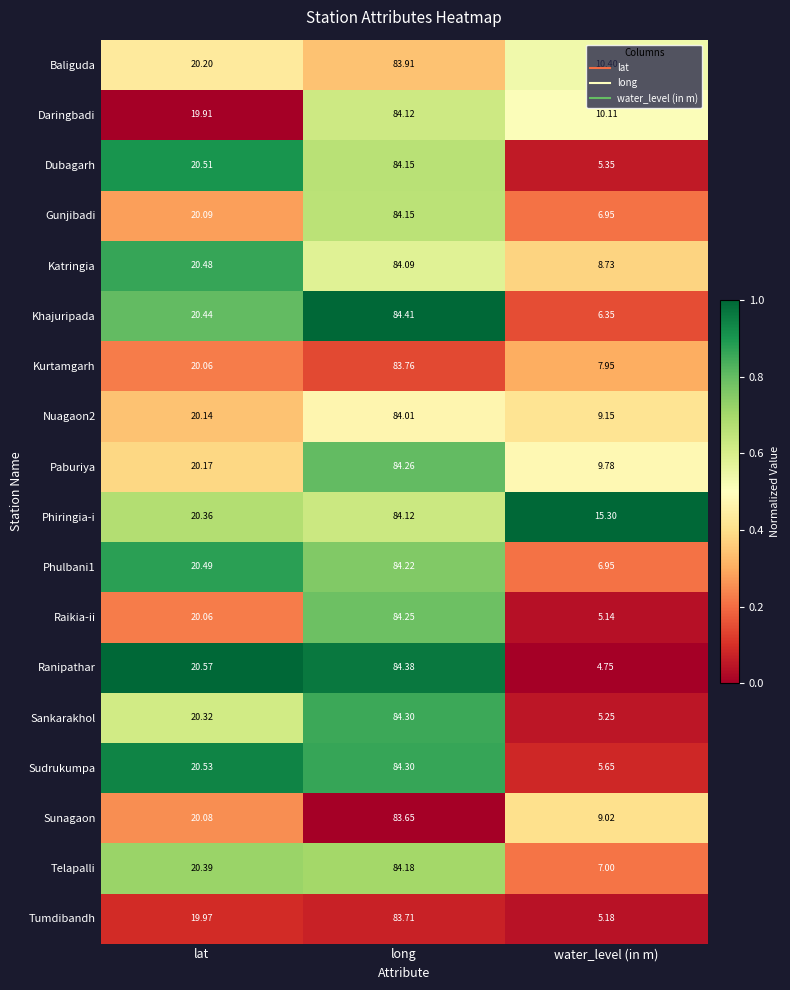

At which label does Sudrukumpa first exceed 20?

lat